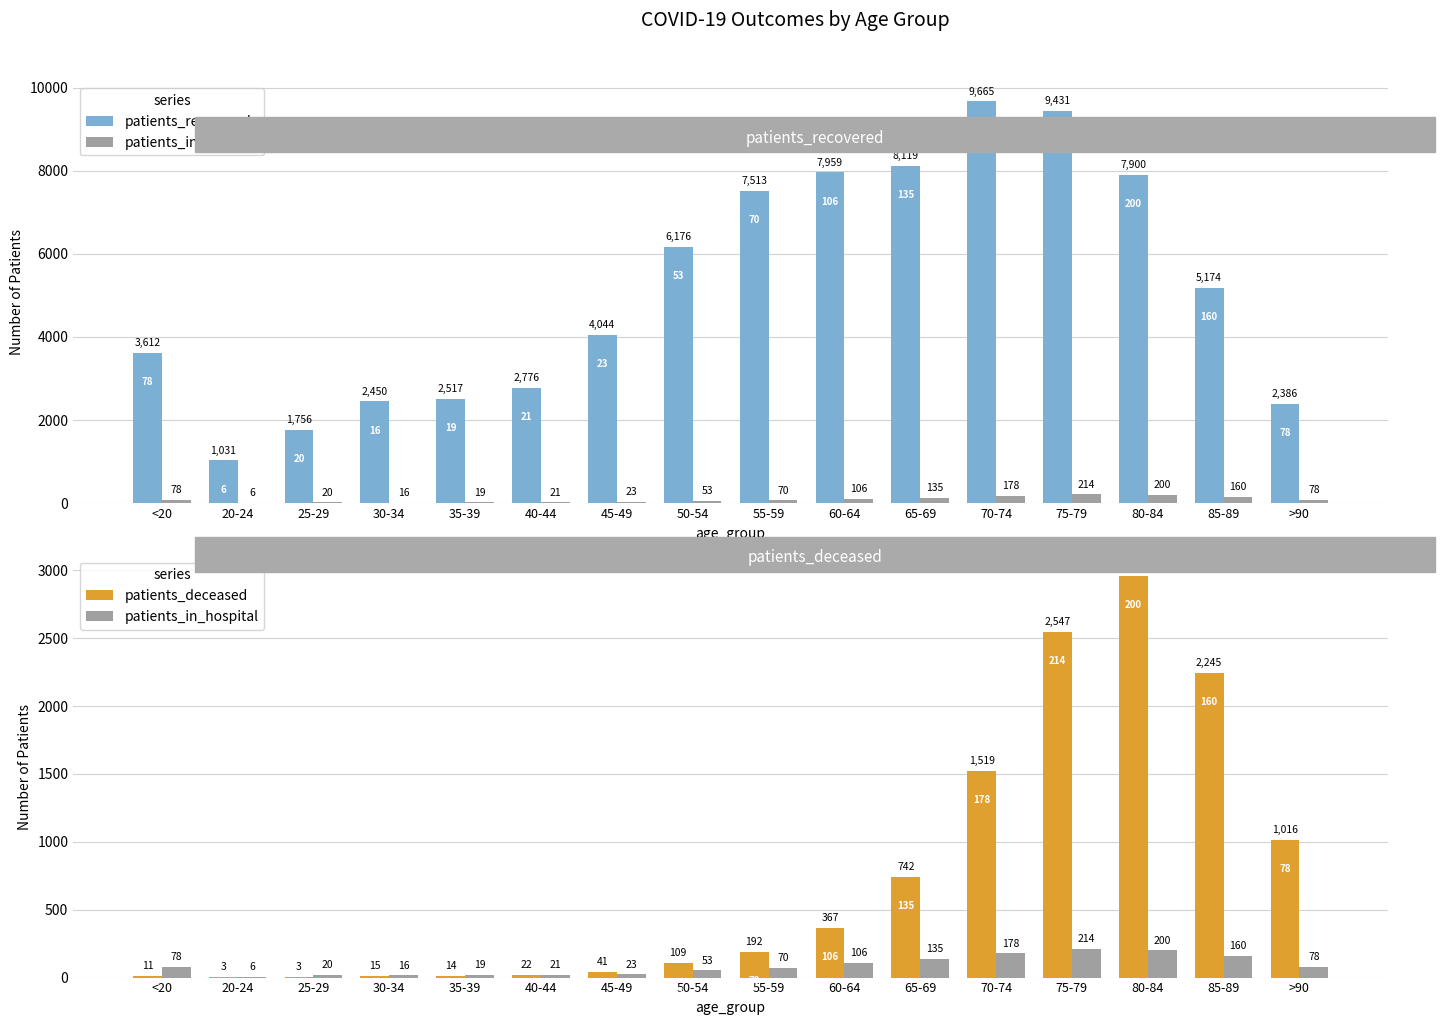

What is the value of the patients_recovered bar at the 1st from the left?

3612